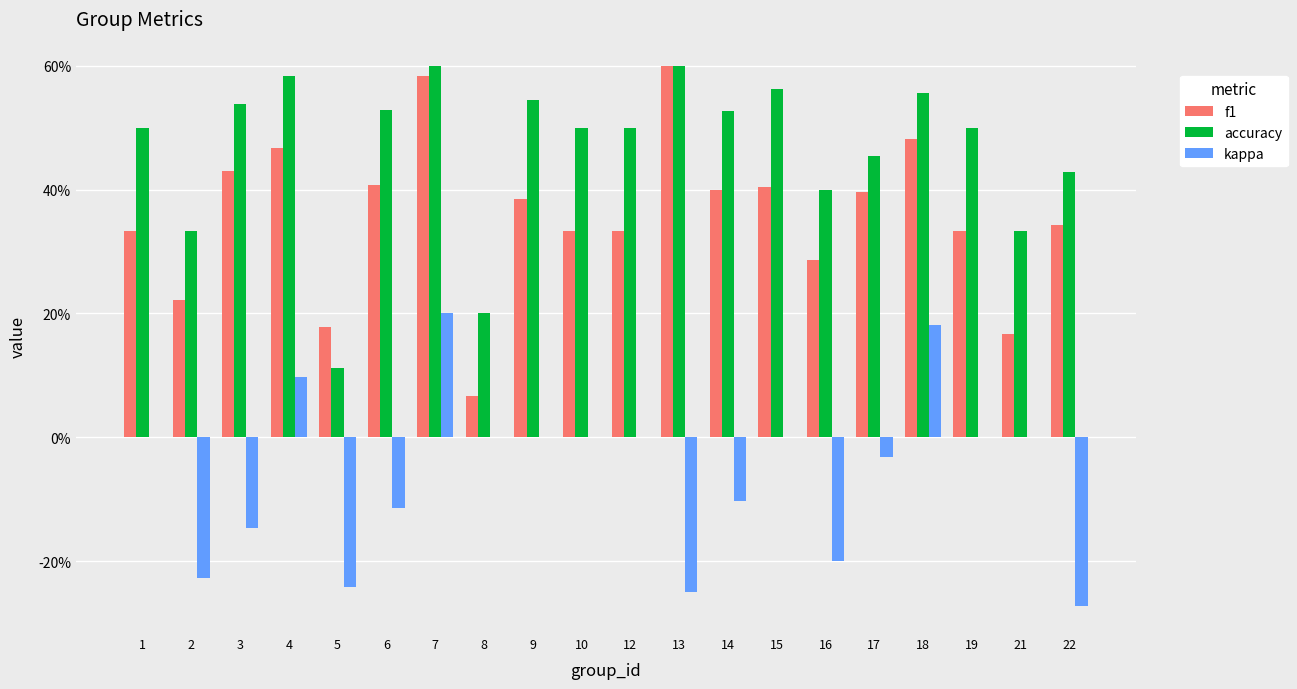

What are all the series names shown in the legend?

f1, accuracy, kappa